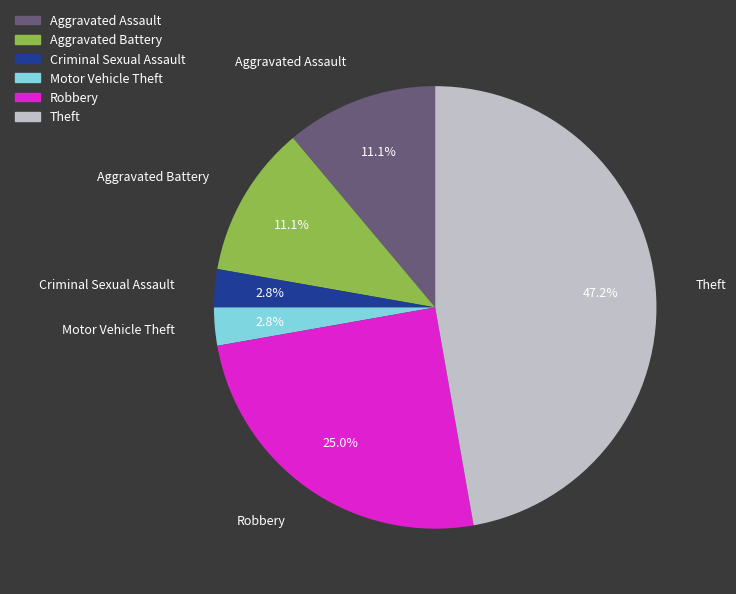

What is the ratio of the value at Robbery to the value at Theft?

0.5